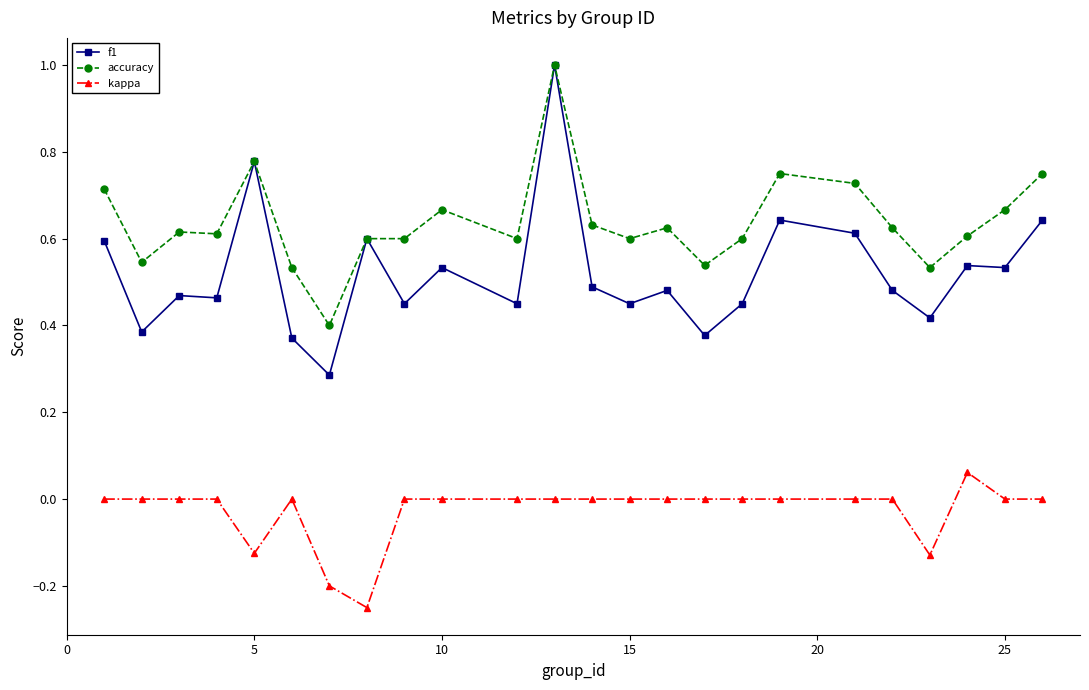

What is the value of the f1 point at the 12th from the left?

1.0